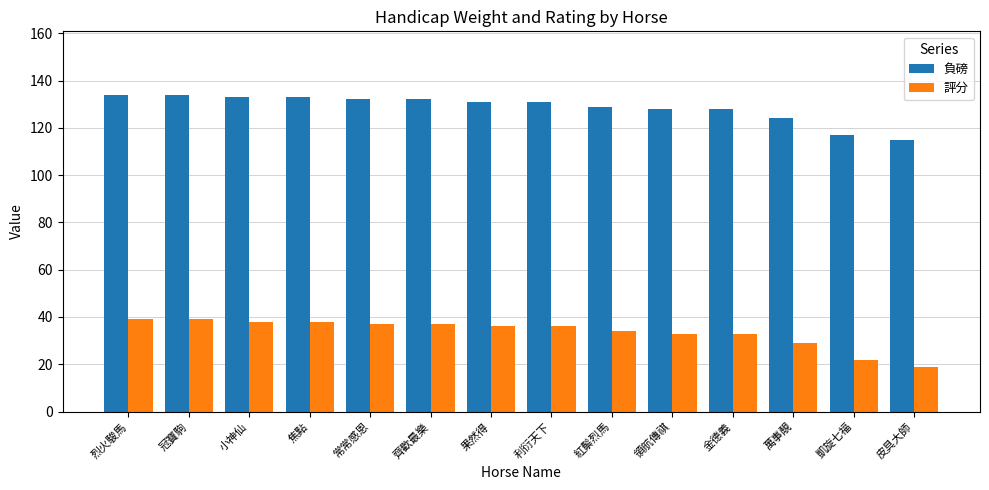

Which series has the widest spread of values?

評分